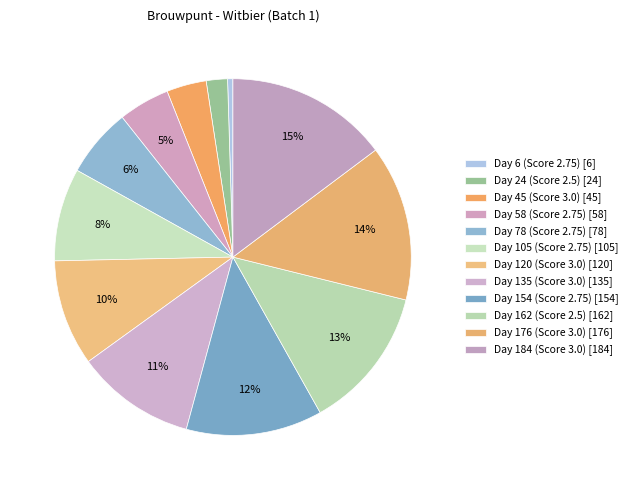

To the nearest percent, what is the combined percentage of Day 6 (Score 2.75) and Day 120 (Score 3.0)?

10%